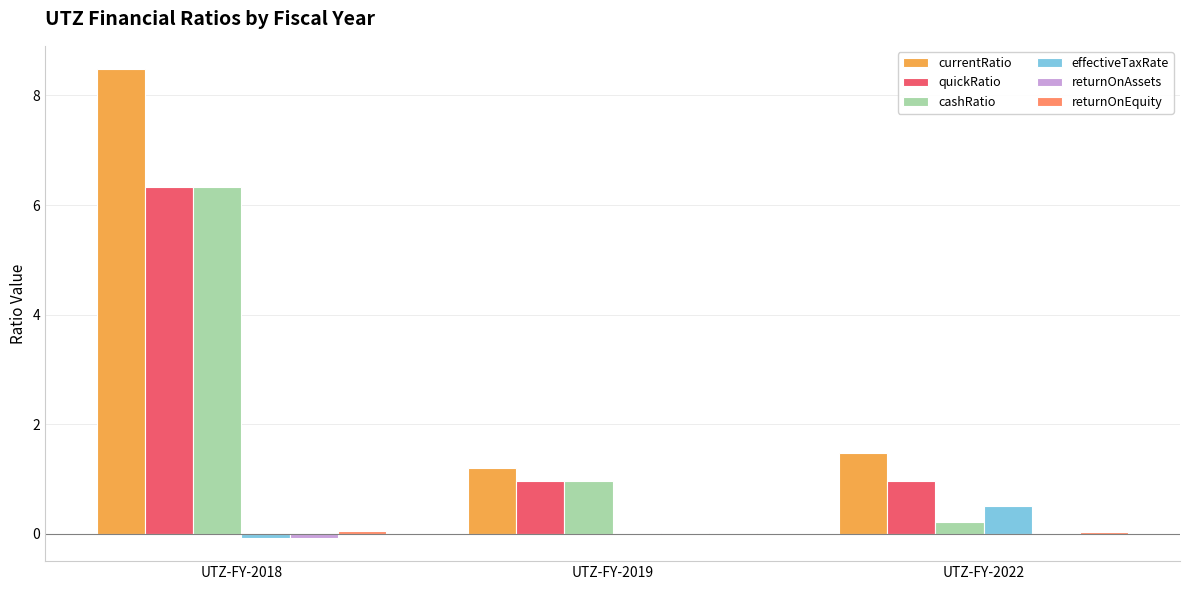

Which series has the largest total across all categories?

currentRatio